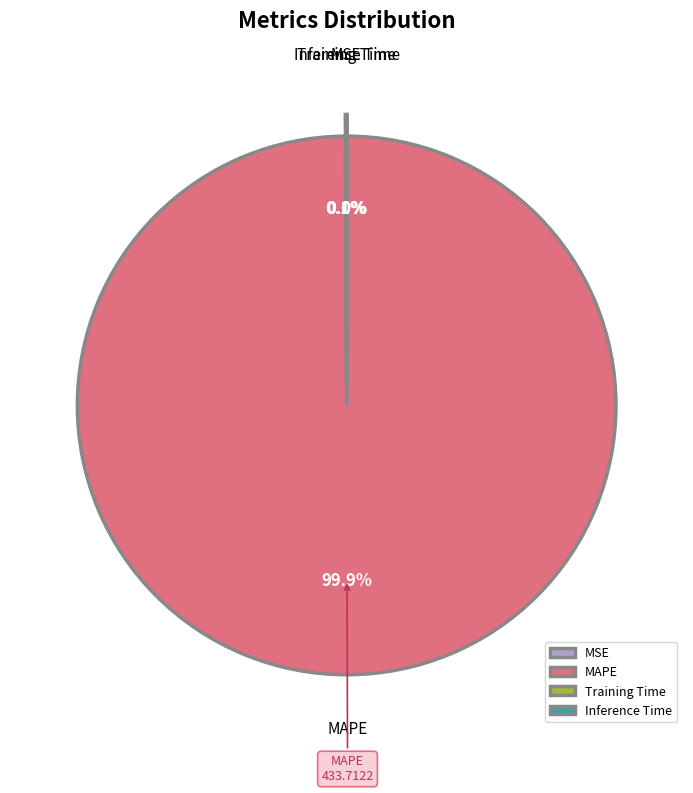

Is it true that Training Time is 1% of the pie?

False